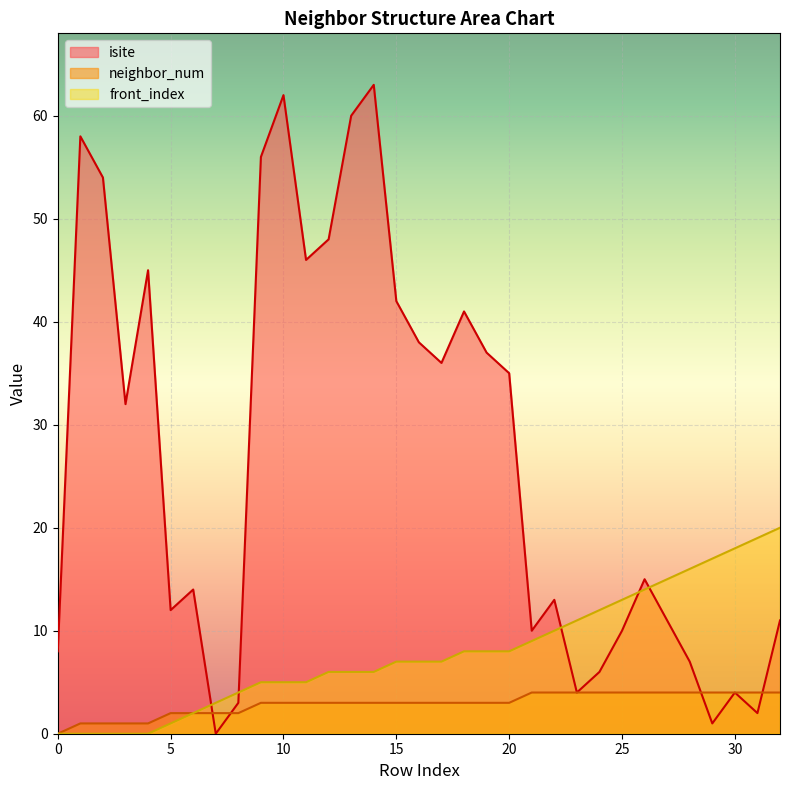

True or false: isite has more than 0 points higher than both neighbors.

True